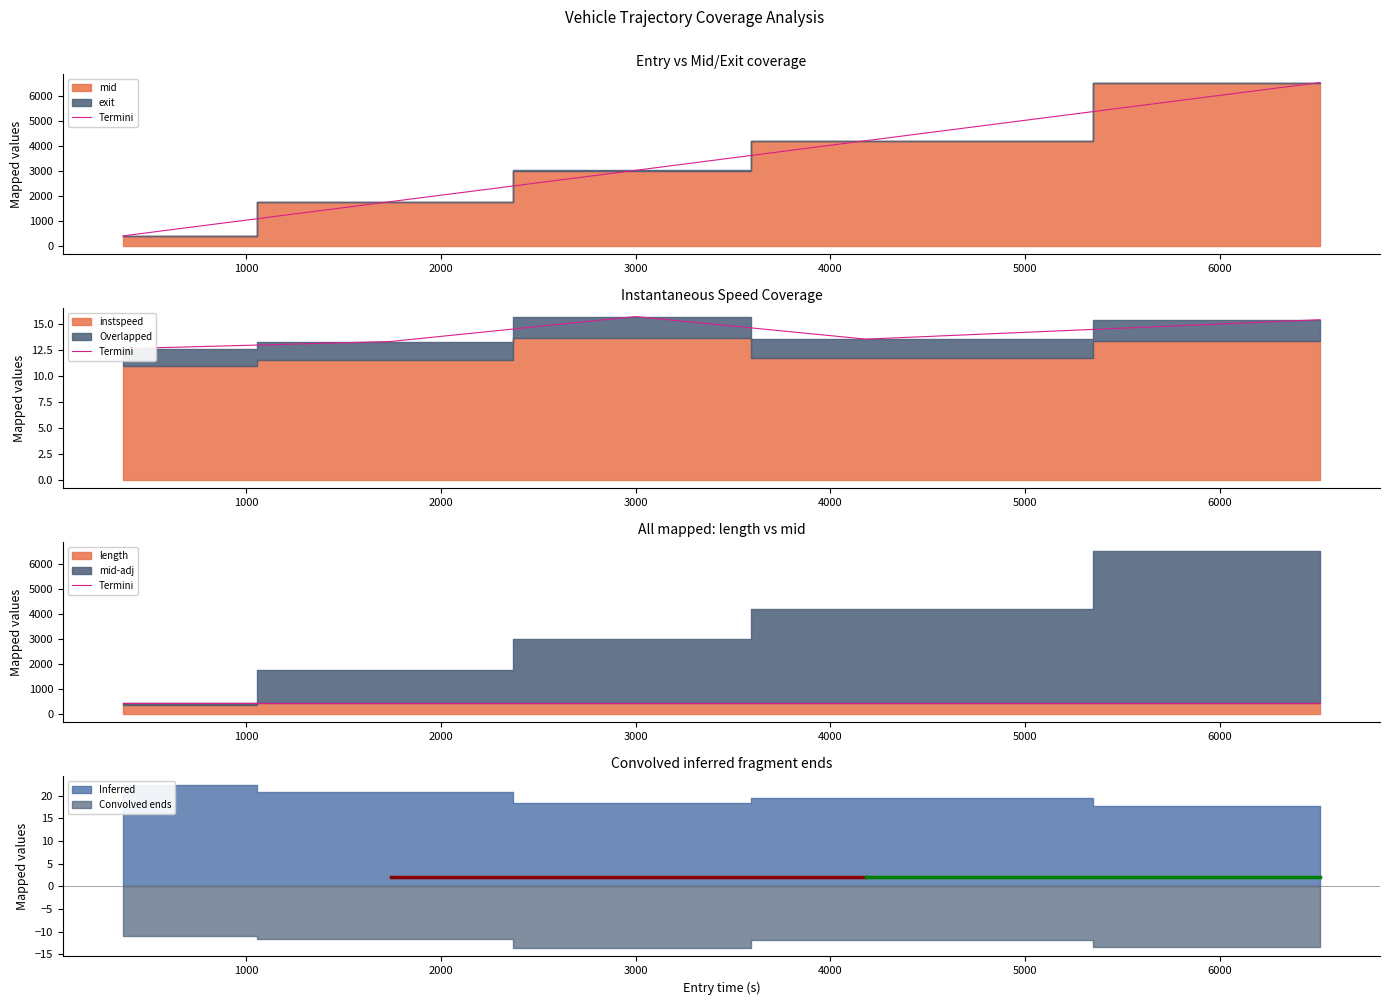

What is the approximate value of mid at 5151.0?

4219.8